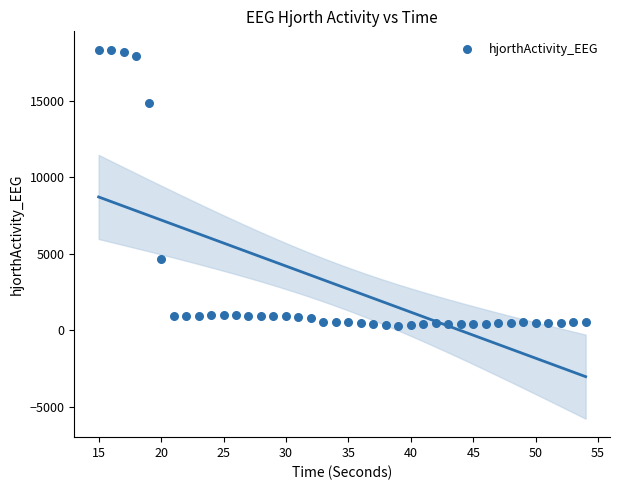

What Y value in the scatter plot is closest to 9308?

4680.3